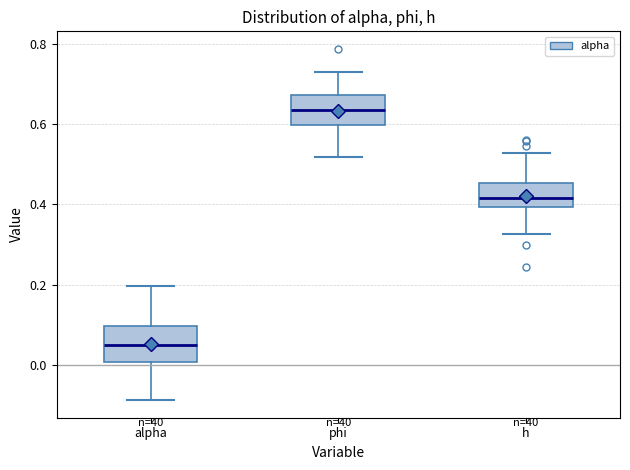

Reading left to right, transcribe this box plot: for each box, give where its median line is, the range the box spans, and where its two whiskers end, as read against the y-axis. The values are not printed on the chart, so give them approximately, as read against the axis.

alpha: median 0.04, box 0.00 to 0.10, whiskers -0.08 to 0.20
phi: median 0.64, box 0.60 to 0.68, whiskers 0.52 to 0.74
h: median 0.42, box 0.40 to 0.46, whiskers 0.32 to 0.52